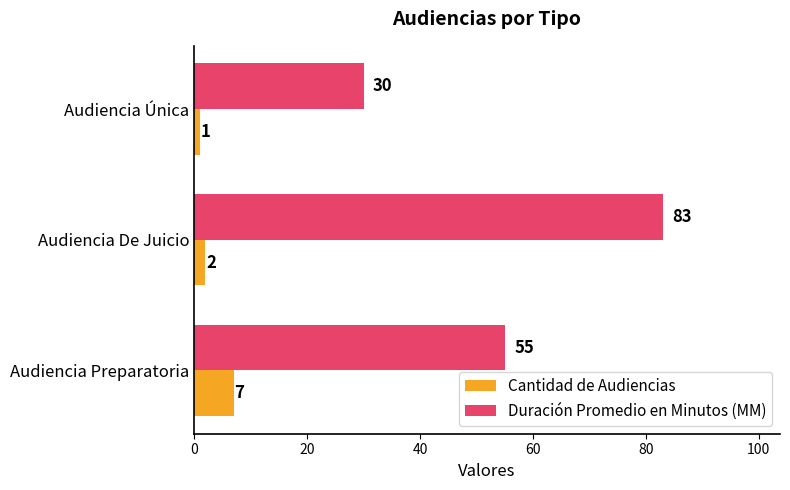

Which category has the highest value across all series?

Audiencia De Juicio